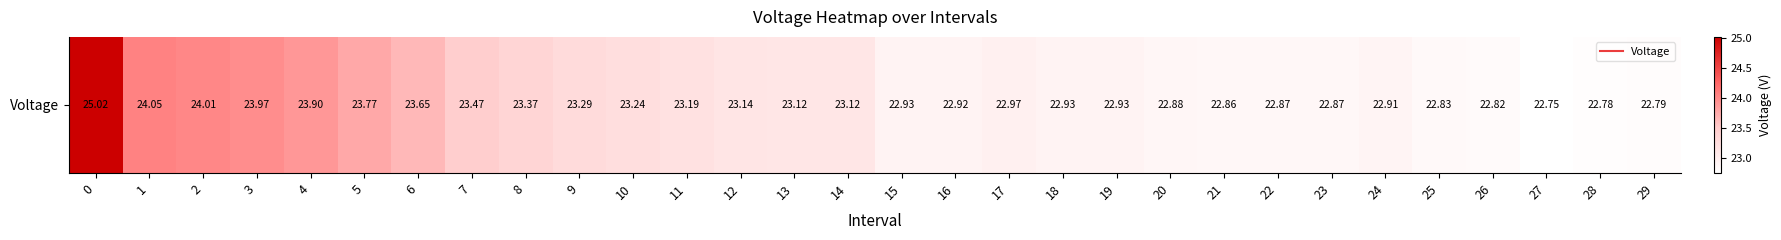

List the labels in order of value, largest first.

0, 1, 2, 3, 4, 5, 6, 7, 8, 9, 10, 11, 12, 13, 14, 17, 15, 18, 19, 16, 24, 20, 22, 23, 21, 25, 26, 29, 28, 27